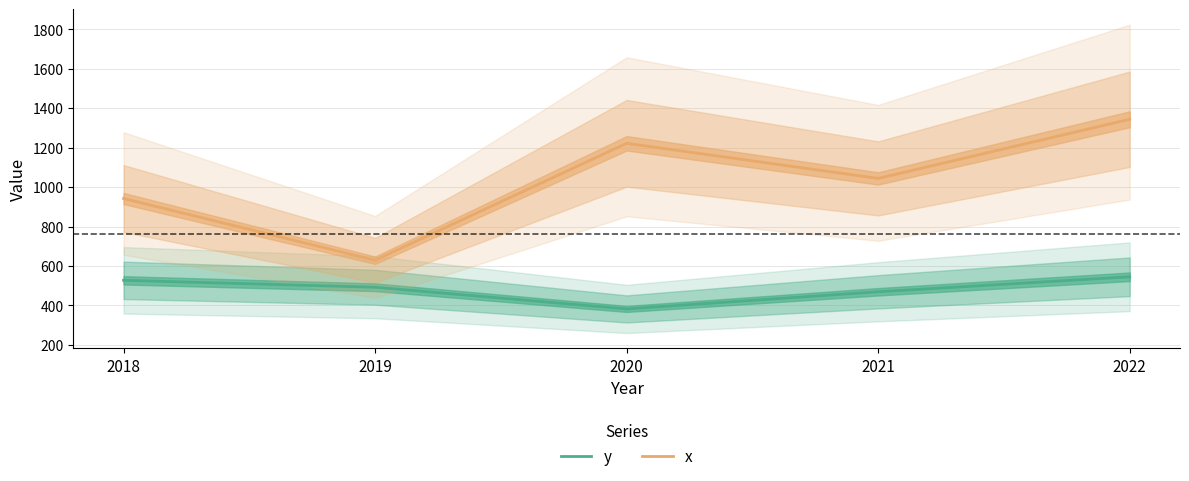

True or false: x has more than 1 interior local peaks.

False